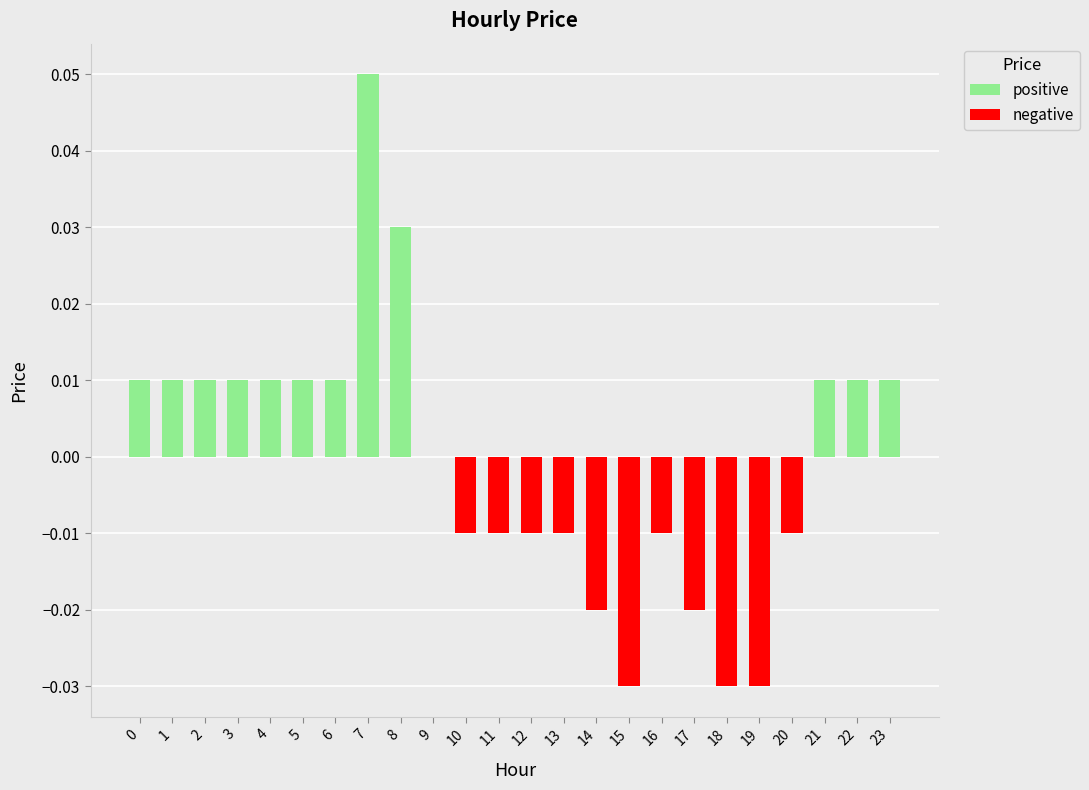

Reading right to left, list all the values displayed in this chart.

positive: 0.0	0.0	0.0	0.0	0.0	0.0	0.0	0.0	0.0	0.0	0.0	0.0	0.0	0.0	0.0	0.0	0.1	0.0	0.0	0.0	0.0	0.0	0.0	0.0
negative: 0.0	0.0	0.0	-0.0	-0.0	-0.0	-0.0	-0.0	-0.0	-0.0	-0.0	-0.0	-0.0	-0.0	0.0	0.0	0.0	0.0	0.0	0.0	0.0	0.0	0.0	0.0